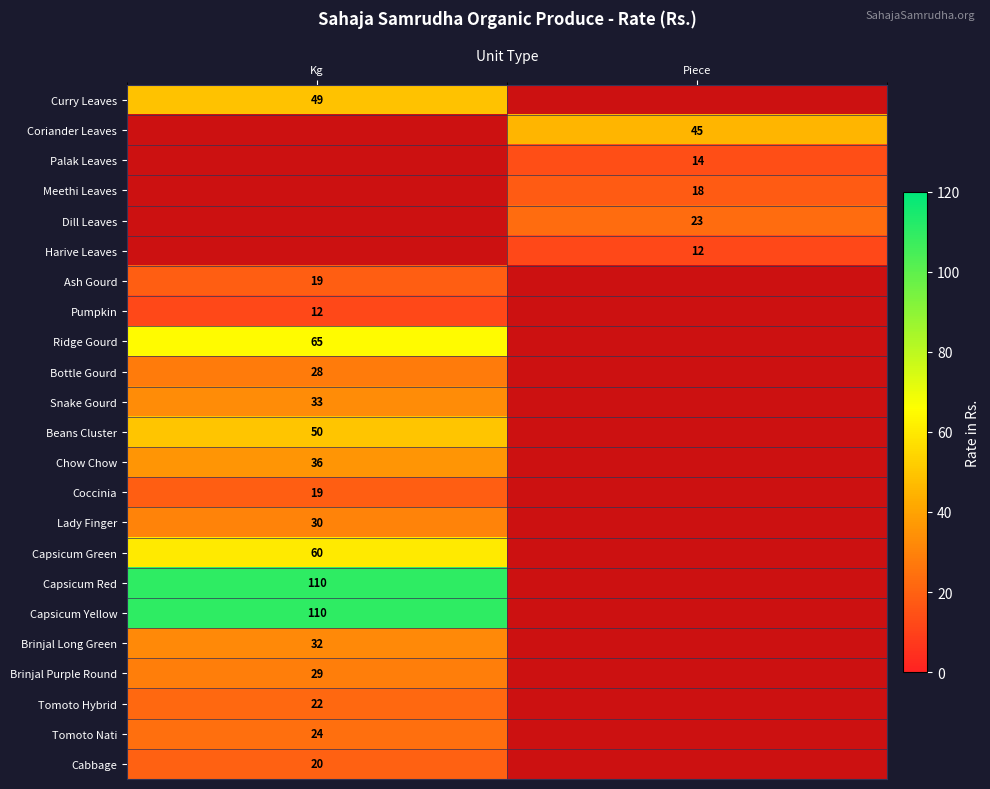

Is it true that Capsicum Green equals 89 at Kg?

False